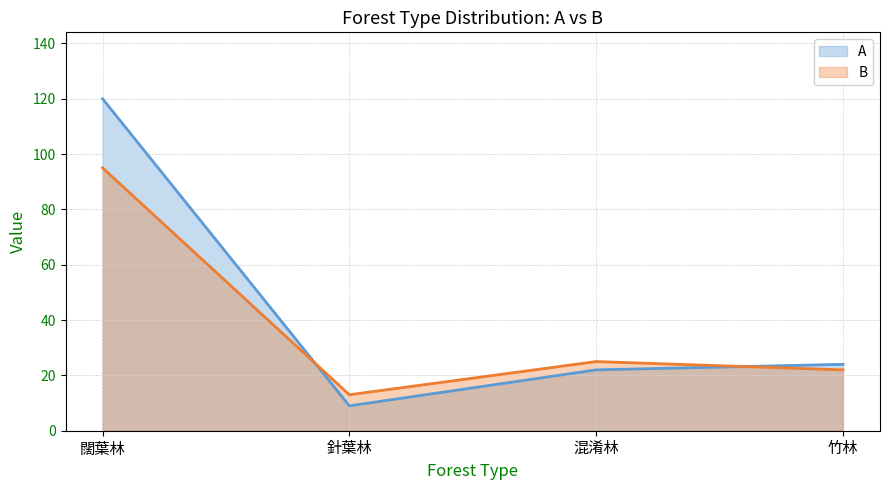

What position from the right is 針葉林?

3